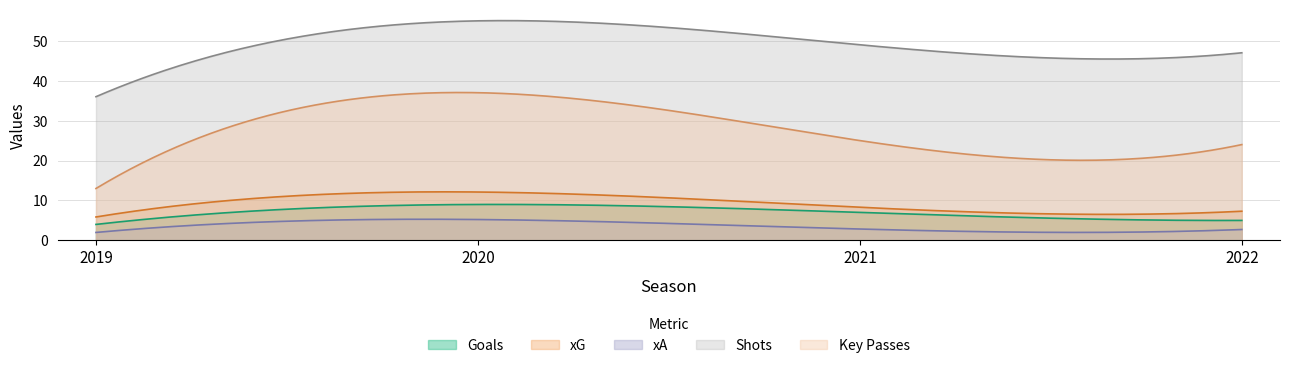

What is the difference between the second highest and second lowest values in the shots series?

2.0